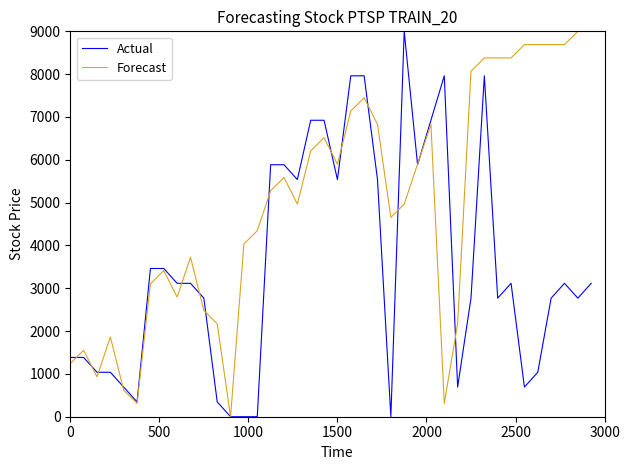

Reading left to right, what are all the values shown in this chart?

Actual: 1384.6	1384.6	1038.5	1038.5	692.3	346.2	3461.5	3461.5	3115.4	3115.4	2769.2	346.2	0.0	0.0	0.0	5884.6	5884.6	5538.5	6923.1	6923.1	5538.5	7961.5	7961.5	5538.5	0.0	9000.0	5884.6	6923.1	7961.5	692.3	2769.2	7961.5	2769.2	3115.4	692.3	1038.5	2769.2	3115.4	2769.2	3115.4
Forecast: 1241.4	1551.7	931.0	1862.1	620.7	310.3	3103.4	3413.8	2793.1	3724.1	2482.8	2172.4	0.0	4034.5	4344.8	5275.9	5586.2	4965.5	6206.9	6517.2	5896.6	7137.9	7448.3	6827.6	4655.2	4965.5	5896.6	6827.6	310.3	2172.4	8069.0	8379.3	8379.3	8379.3	8689.7	8689.7	8689.7	8689.7	9000.0	9000.0